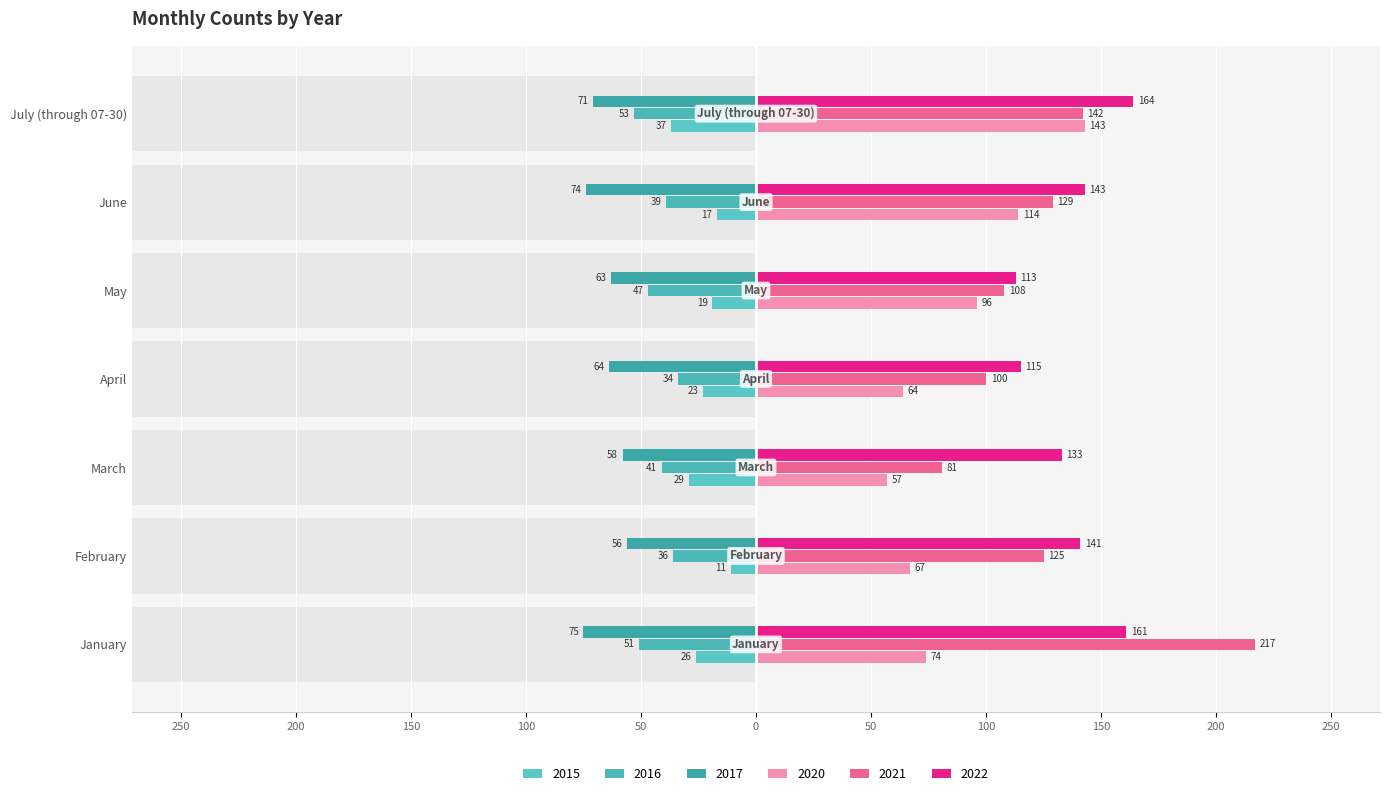

What are all the series names shown in the legend?

2015, 2016, 2017, 2020, 2021, 2022